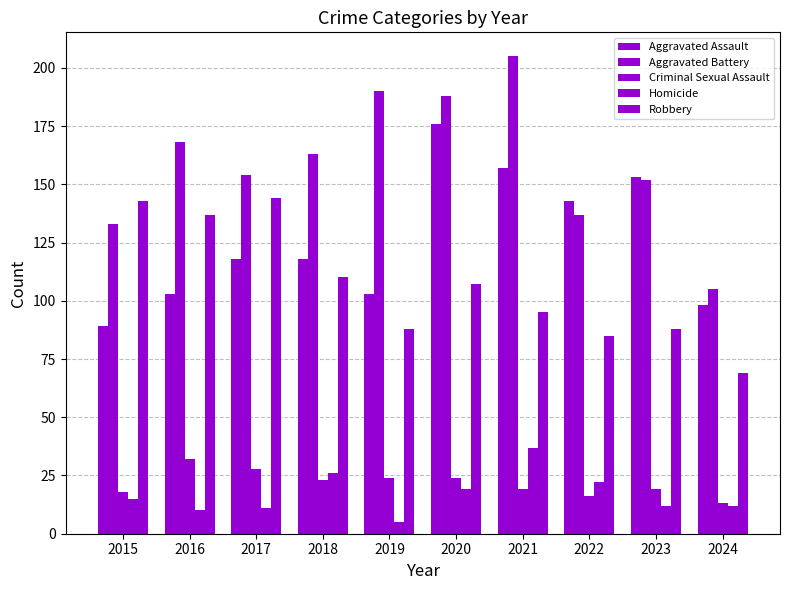

Reading left to right, transcribe all the data shown in this chart.

Aggravated Assault: 2015=89	2016=103	2017=118	2018=118	2019=103	2020=176	2021=157	2022=143	2023=153	2024=98
Aggravated Battery: 2015=133	2016=168	2017=154	2018=163	2019=190	2020=188	2021=205	2022=137	2023=152	2024=105
Criminal Sexual Assault: 2015=18	2016=32	2017=28	2018=23	2019=24	2020=24	2021=19	2022=16	2023=19	2024=13
Homicide: 2015=15	2016=10	2017=11	2018=26	2019=5	2020=19	2021=37	2022=22	2023=12	2024=12
Robbery: 2015=143	2016=137	2017=144	2018=110	2019=88	2020=107	2021=95	2022=85	2023=88	2024=69